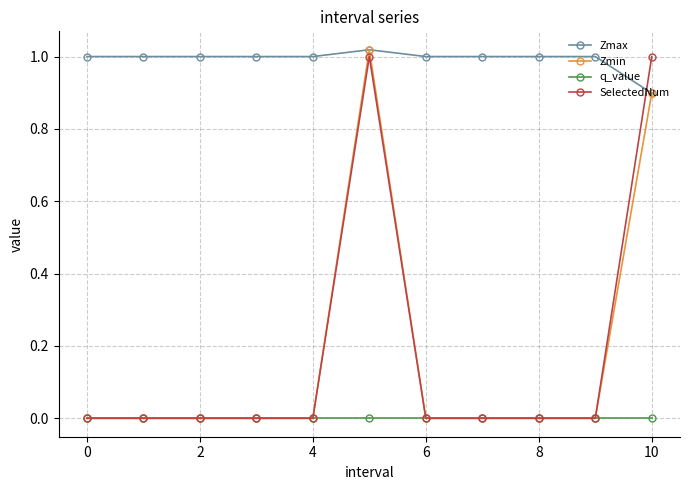

Which series ends up on top after the final intersection of Zmax and SelectedNum?

SelectedNum